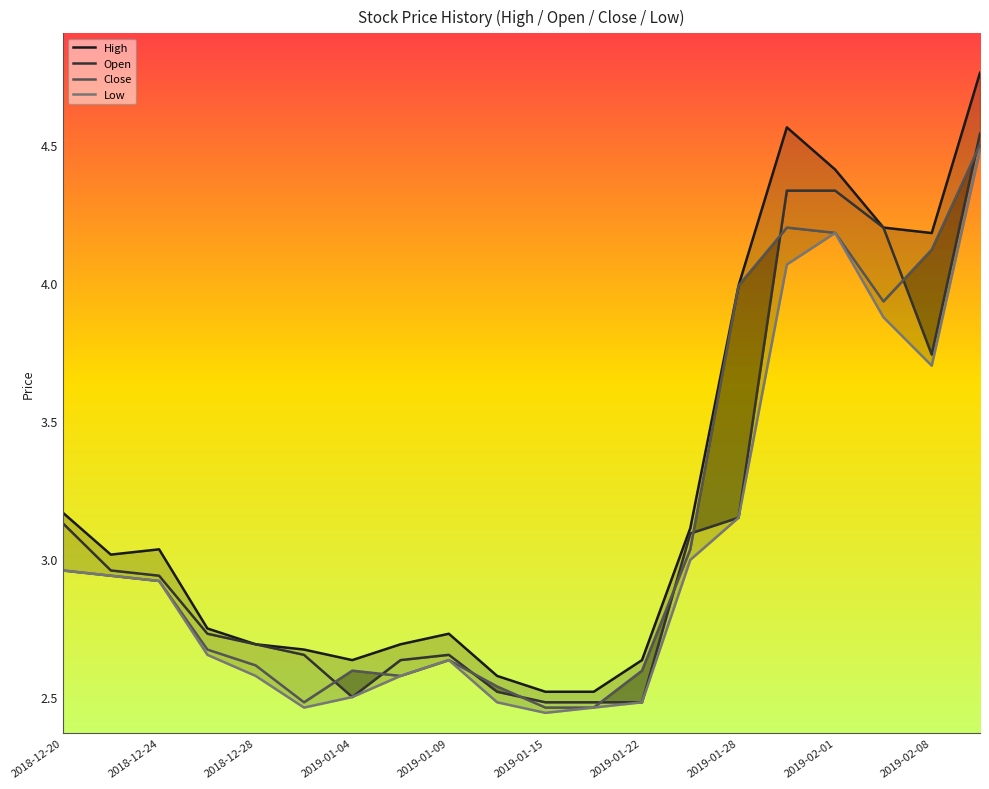

At which category does the chart reach its peak across all series?

19